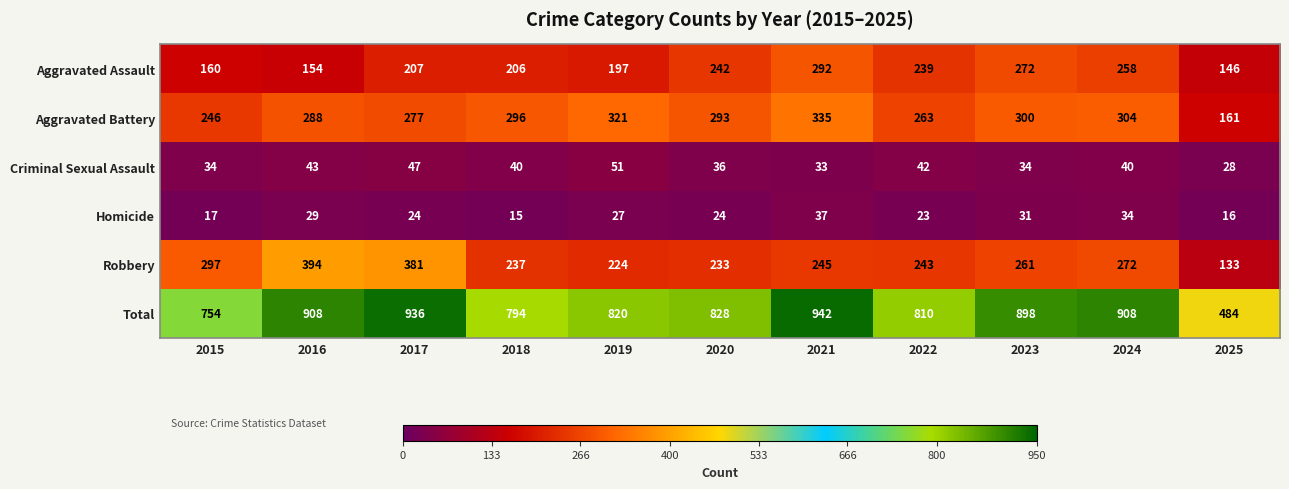

List the series in order of their peak value, highest first.

Total, Robbery, Aggravated Battery, Aggravated Assault, Criminal Sexual Assault, Homicide